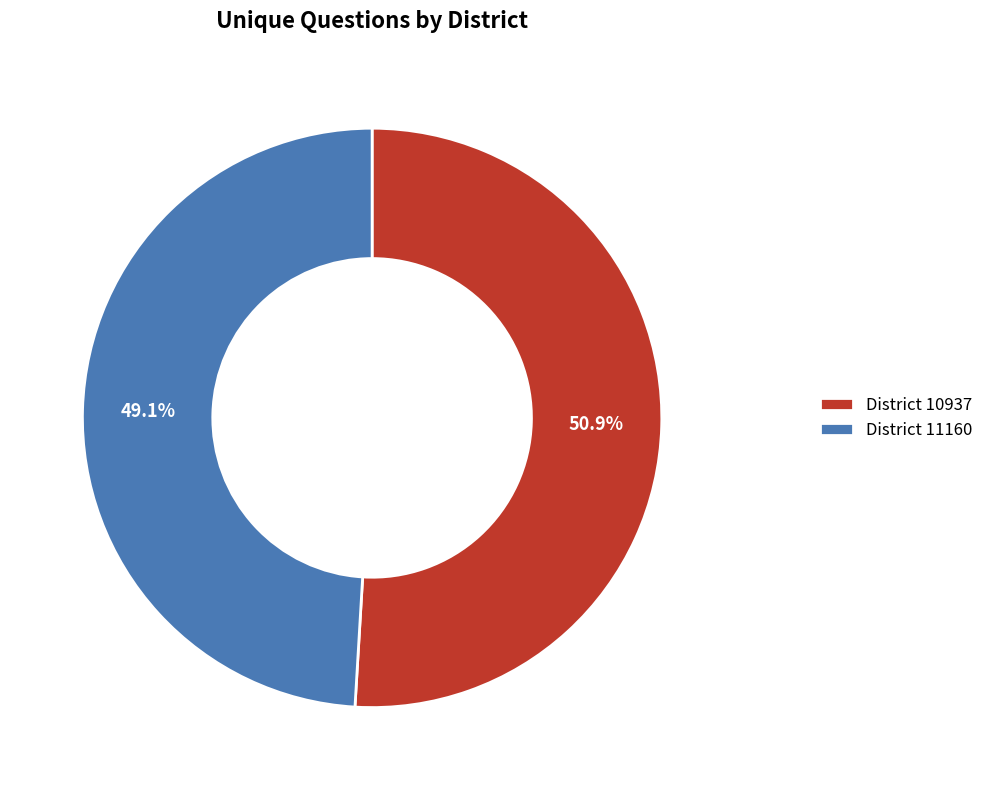

To the nearest percent, what is the average slice percentage?

50%